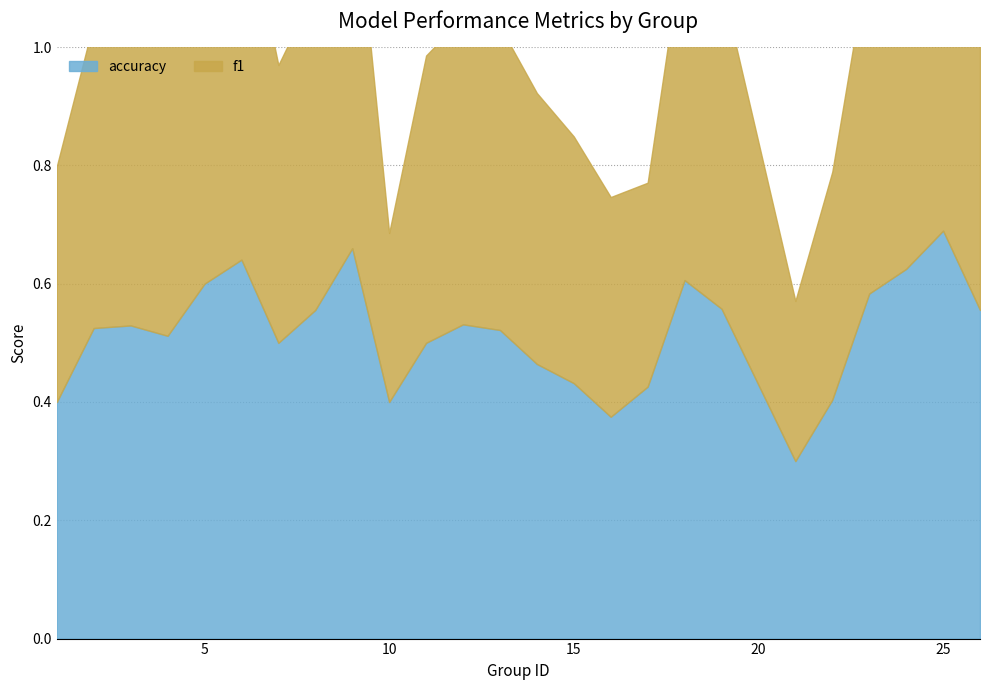

List the series in order of their overall mean, highest first.

accuracy, f1